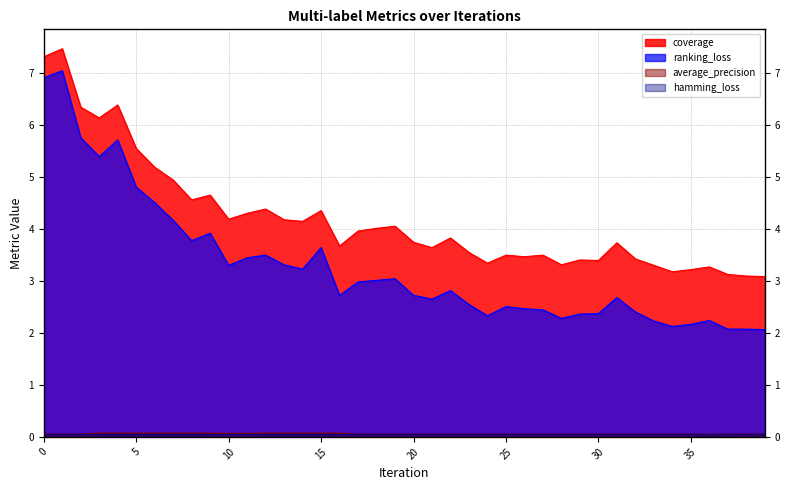

What is the total value across all series at 9?

8.7